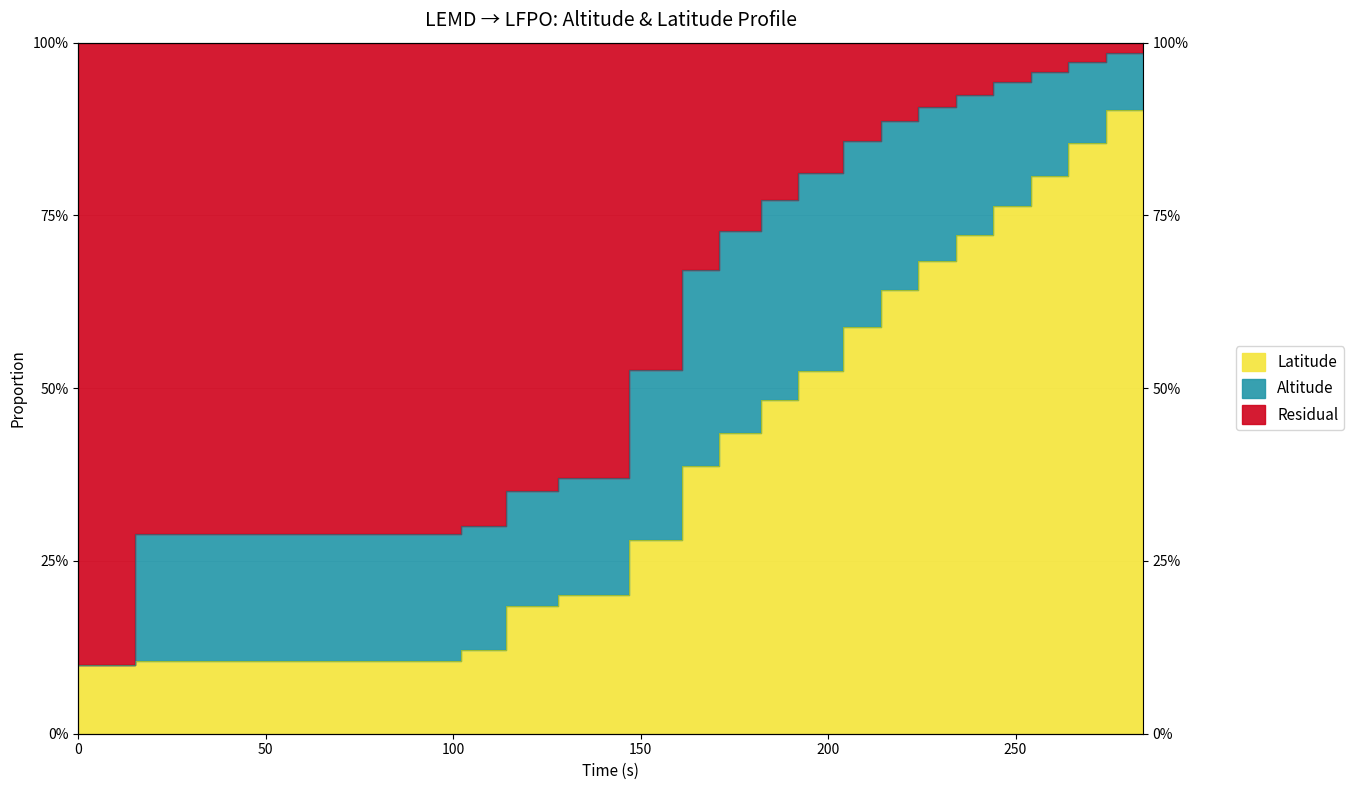

Between 15 and 128, which series saw the biggest shift?

Latitude